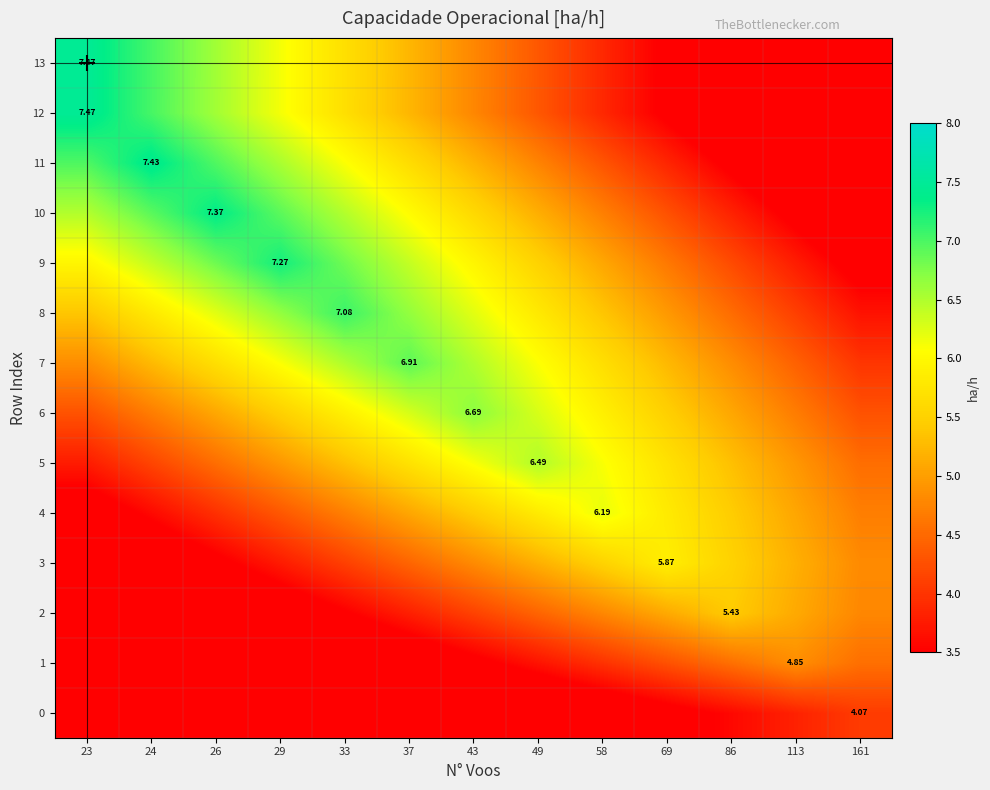

What is the difference between the maximum and minimum values in the 9 series?

3.9